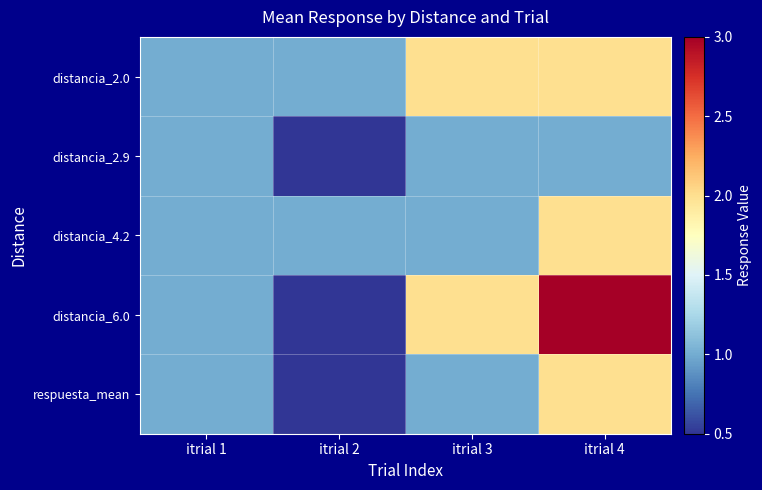

What is the difference between the highest and lowest values at itrial 3?

1.0